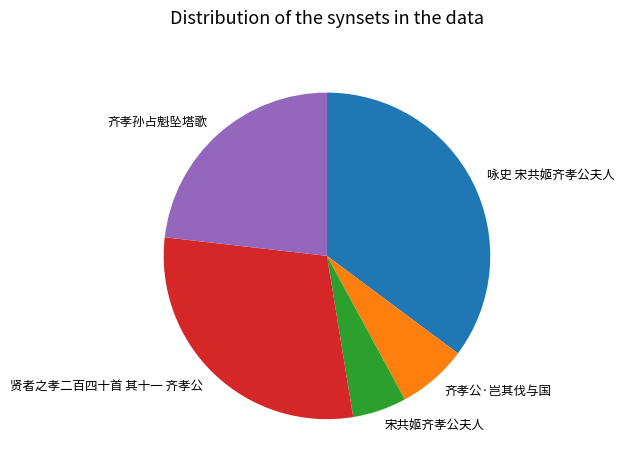

What is the ratio of the value at 咏史 宋共姬齐孝公夫人 to the value at 齐孝公·岂其伐与国?

5.1